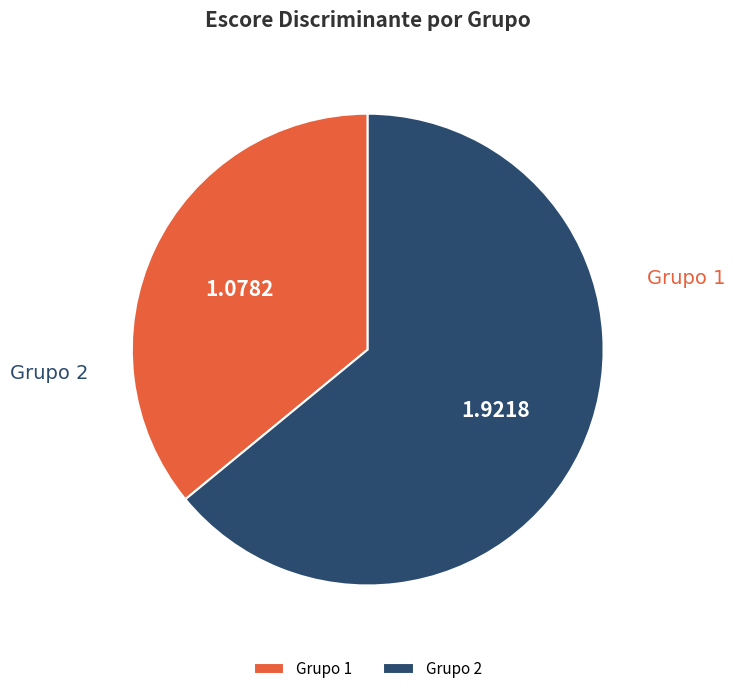

True or false: Grupo 1 accounts for 43% of the total.

False